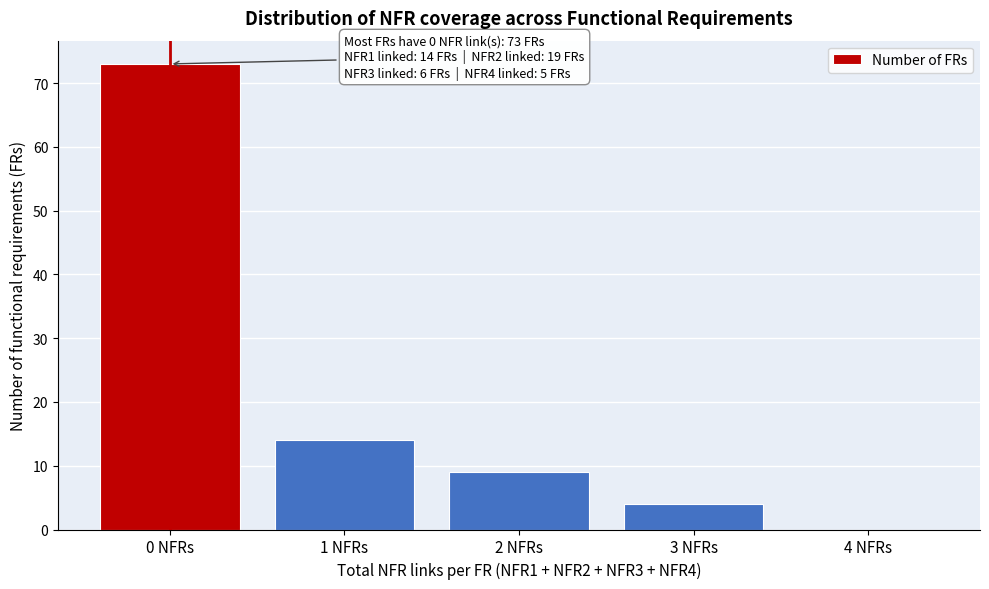

Reading left to right, what are all the values shown in this chart?

0 NFRs=73	1 NFRs=14	2 NFRs=9	3 NFRs=4	4 NFRs=0